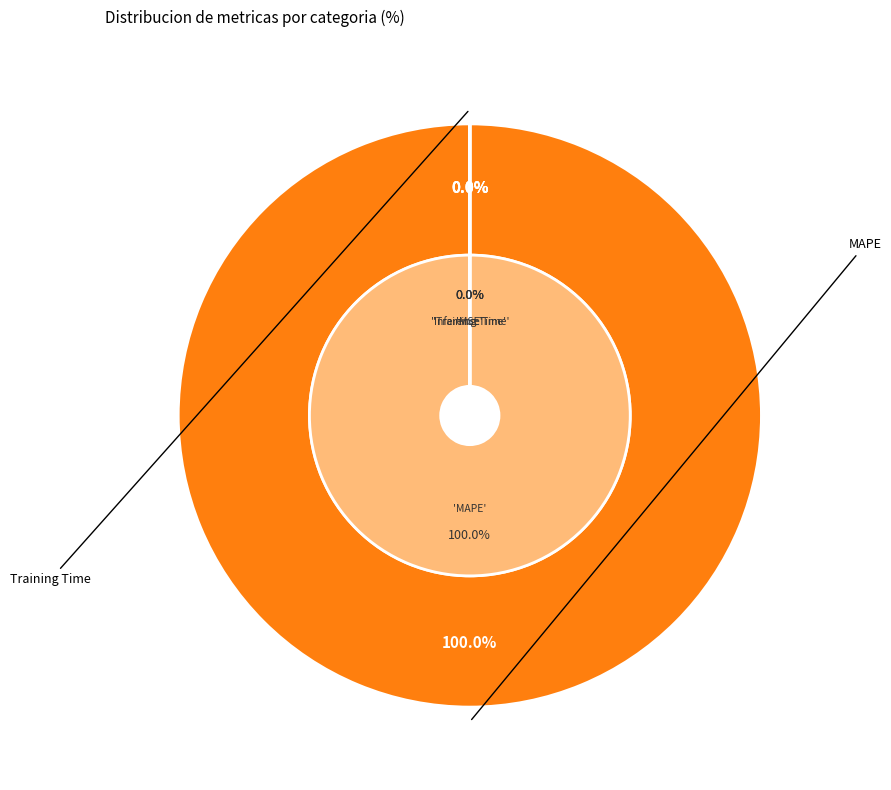

What is the total percentage of Training Time and MAPE?

100.0%